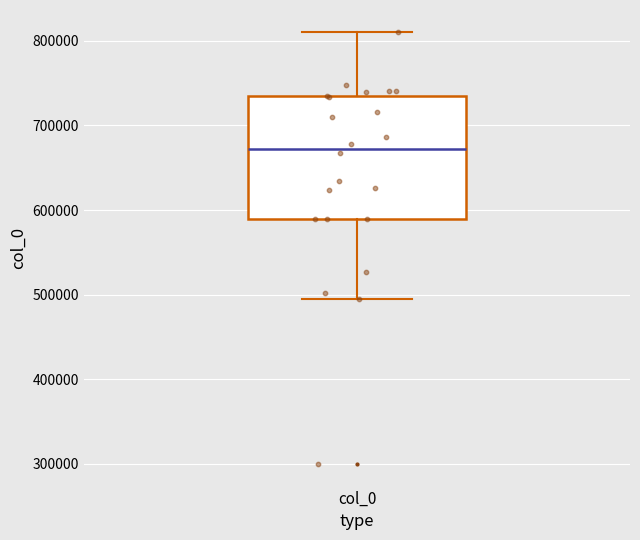

Where does the lower whisker of the box for col_0 end on the y-axis? The values are not printed on the chart, so give them approximately, as read against the axis.

490000